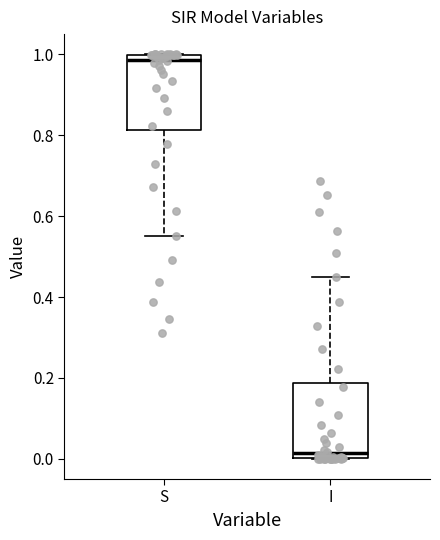

Where is the lower edge of the box for S on the y-axis? The values are not printed on the chart, so give them approximately, as read against the axis.

0.82